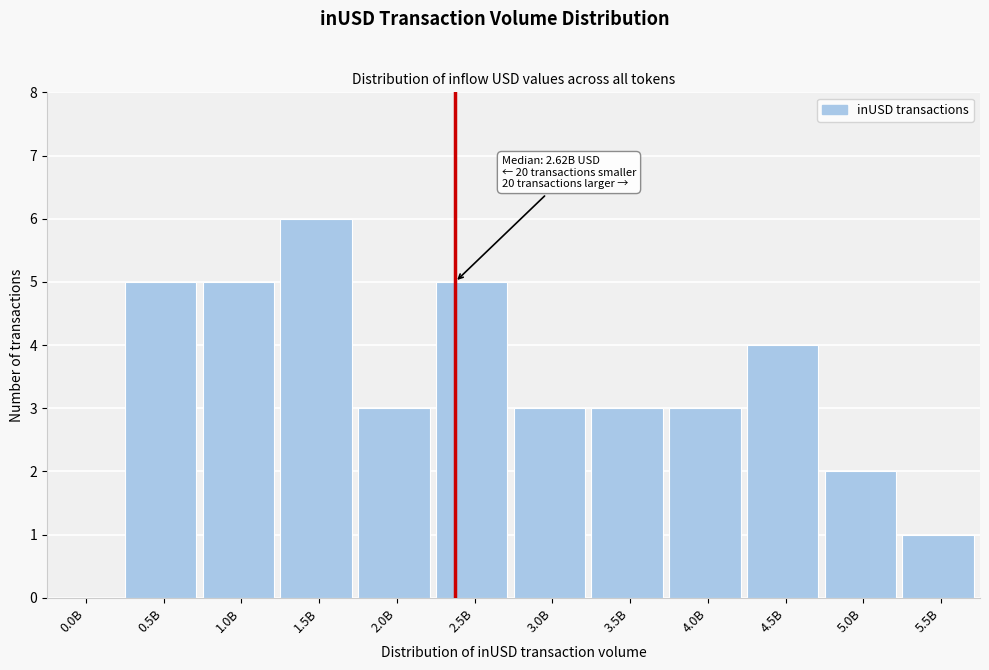

Reading right to left, transcribe all the data shown in this chart.

5.5B=1	5.0B=2	4.5B=4	4.0B=3	3.5B=3	3.0B=3	2.5B=5	2.0B=3	1.5B=6	1.0B=5	0.5B=5	0.0B=0